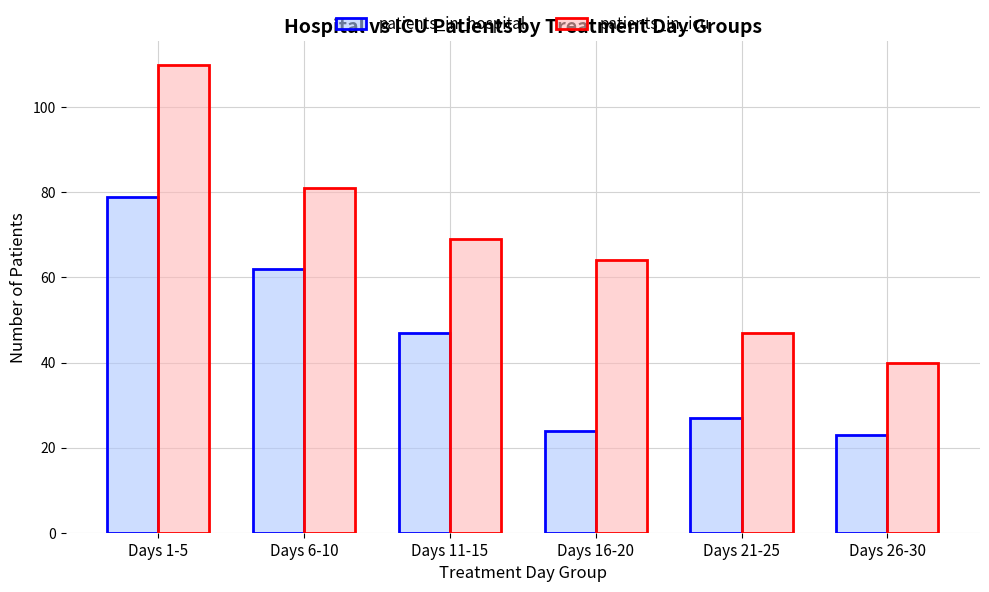

What are all the series names shown in the legend?

patients_in_hospital, patients_in_icu